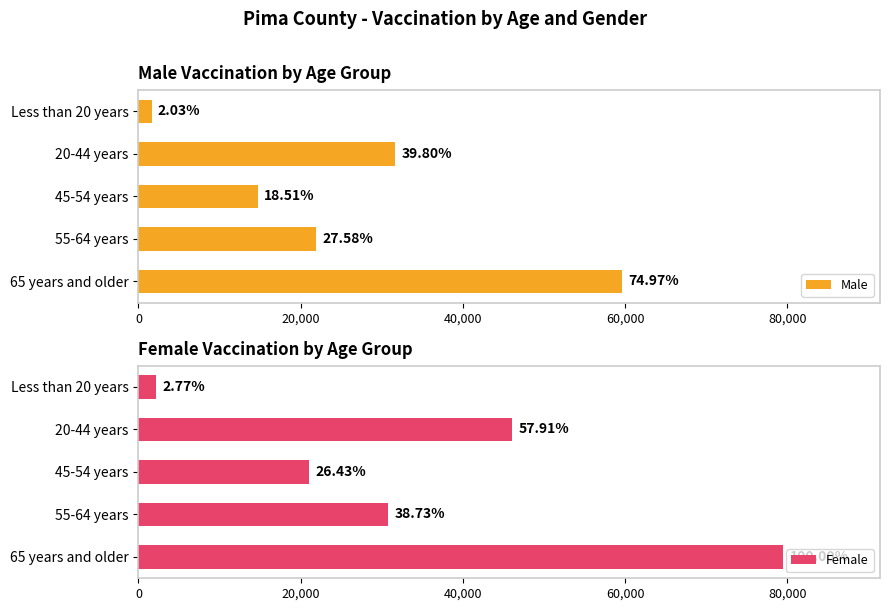

What is the difference between the Male values at 65 years and older and 45-54 years?

44889